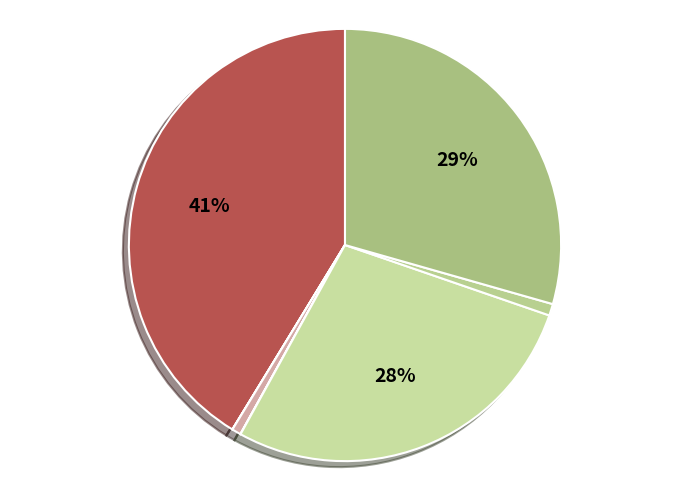

How many segments does this pie chart have?

7